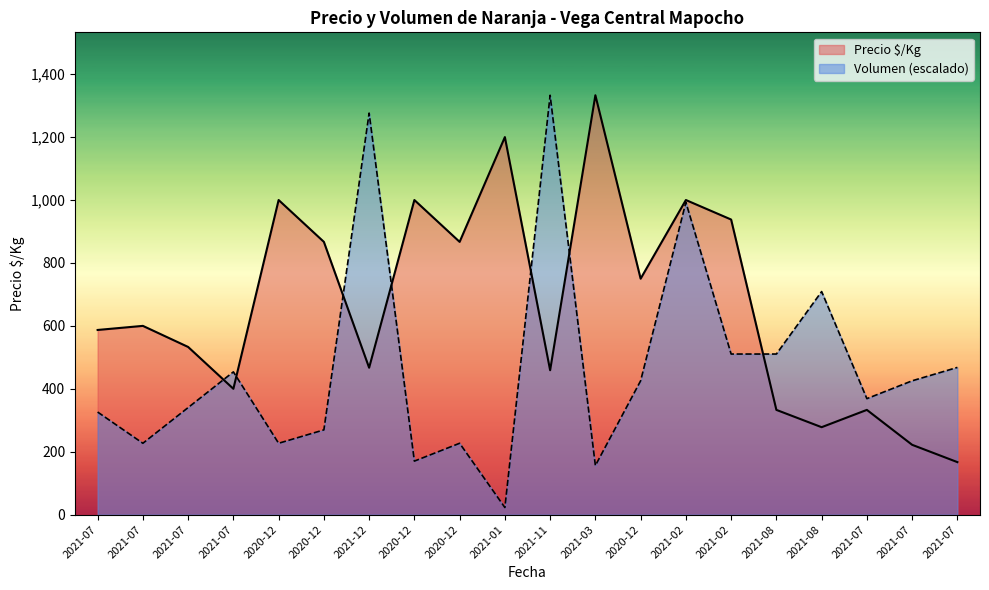

What are all the series names shown in the legend?

Precio $/Kg, Volumen (escalado)